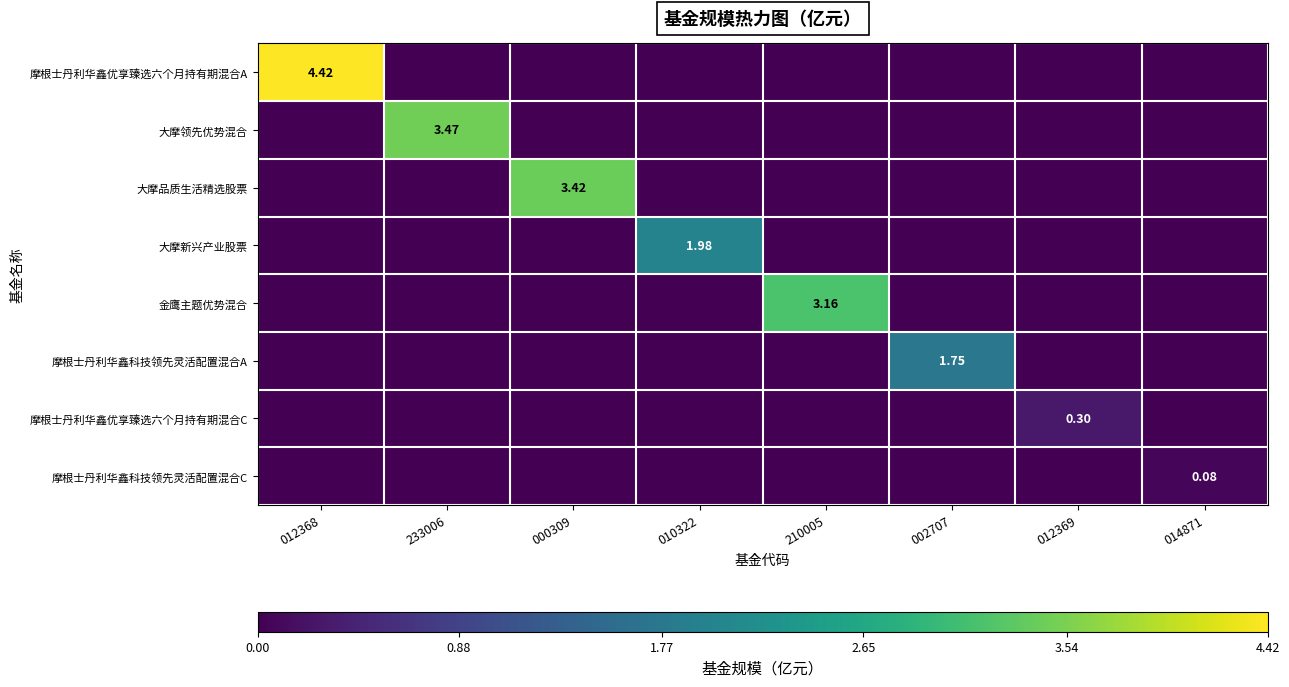

Is it true that 大摩新兴产业股票 equals 1.1 at 014871?

False